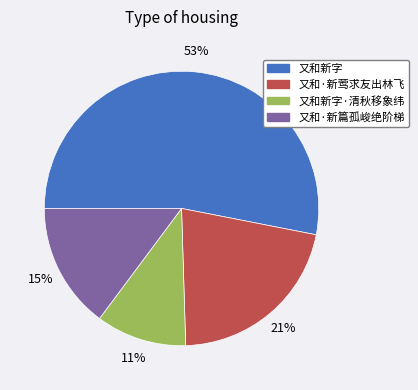

How many segments does this pie chart have?

4